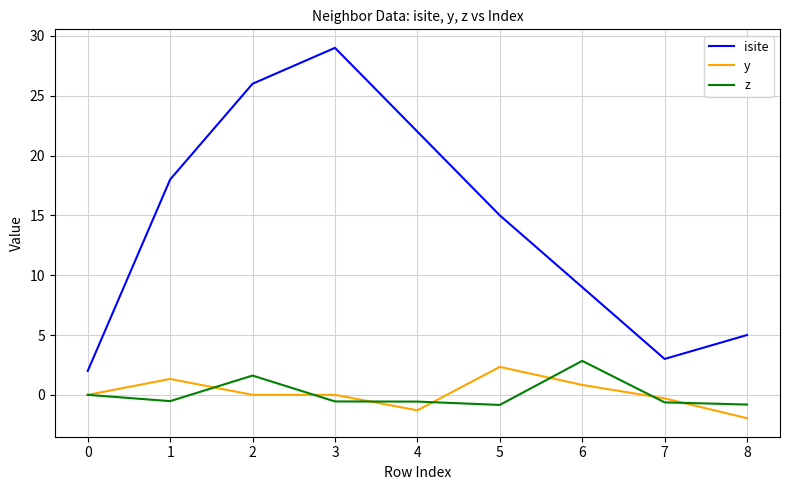

Is this an area chart (filled region under the line)?

No